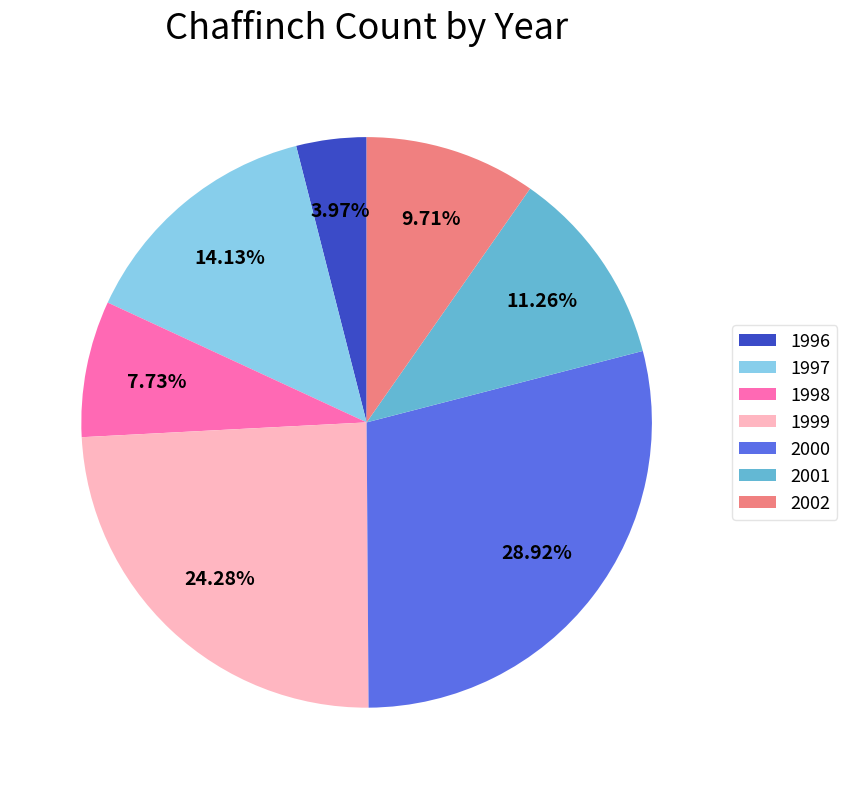

Do 1998 and 2001 together represent more than half of the pie?

No